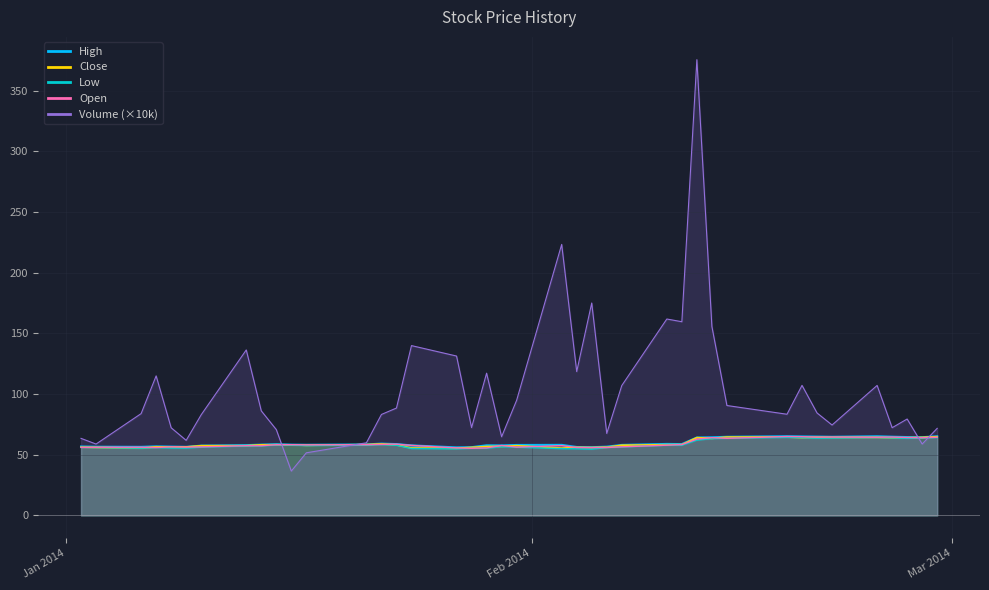

Reading right to left, transcribe all the data shown in this chart.

high: 65.2	64.4	64.6	64.9	65.2	64.8	64.9	65.1	65.2	64.8	64.4	64.2	58.8	58.9	58.1	56.6	56.2	56.4	58.1	58.0	57.7	57.8	56.2	56.1	57.7	58.8	59.2	58.5	58.2	58.3	58.7	58.3	57.9	57.5	56.5	56.7	56.9	56.5	56.6	56.8
close_line: 64.9	64.3	64.0	64.0	64.3	64.3	64.4	64.1	64.6	64.6	63.5	64.1	58.3	58.3	57.8	56.2	55.9	56.1	55.5	57.5	56.9	56.8	56.1	55.3	55.6	58.1	58.9	58.4	57.8	58.2	58.3	58.2	57.4	57.5	56.4	56.3	56.6	55.4	56.0	56.3
low_line: 64.2	63.8	63.5	63.9	64.2	63.8	63.6	64.1	64.3	63.5	63.3	62.0	57.8	57.9	56.4	56.0	54.6	54.9	55.0	56.2	56.6	55.4	55.3	54.8	55.1	57.8	58.3	58.0	57.6	58.0	58.1	57.3	57.2	56.2	55.4	55.5	55.9	55.4	55.9	56.1
open_line: 64.4	64.0	64.2	64.6	64.4	64.6	64.5	64.9	65.0	63.5	64.1	62.8	58.4	57.9	56.5	56.0	55.9	56.0	57.5	56.3	57.6	55.6	55.3	55.6	57.7	58.7	58.5	58.3	58.1	58.3	58.3	57.4	57.5	56.5	56.3	56.5	55.9	56.2	56.2	56.1
volume_line: 71.7	58.8	79.4	72.3	107.1	74.5	84.4	107.1	83.4	90.5	155.7	375.4	159.6	161.8	107.0	67.6	175.0	118.5	223.2	94.8	64.8	117.2	72.4	131.3	139.9	88.5	83.2	59.8	51.6	36.6	70.7	86.1	136.3	82.9	61.9	72.2	114.9	83.9	58.8	63.5